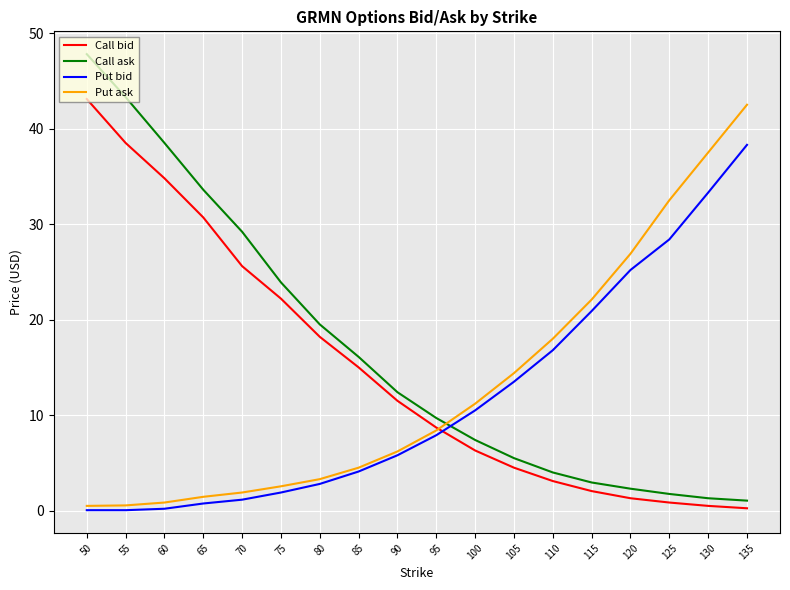

Is the value of Put ask at 95 greater than the value of Put bid at 80?

Yes